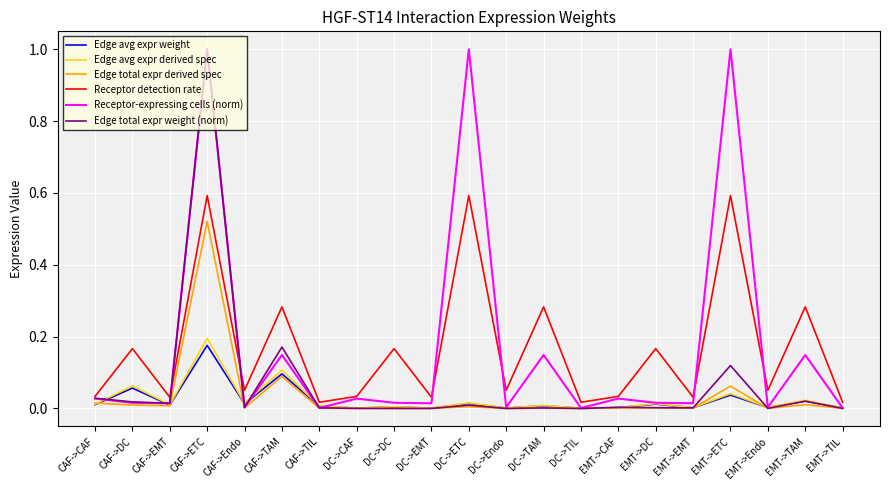

What is the greatest value displayed?

1.0